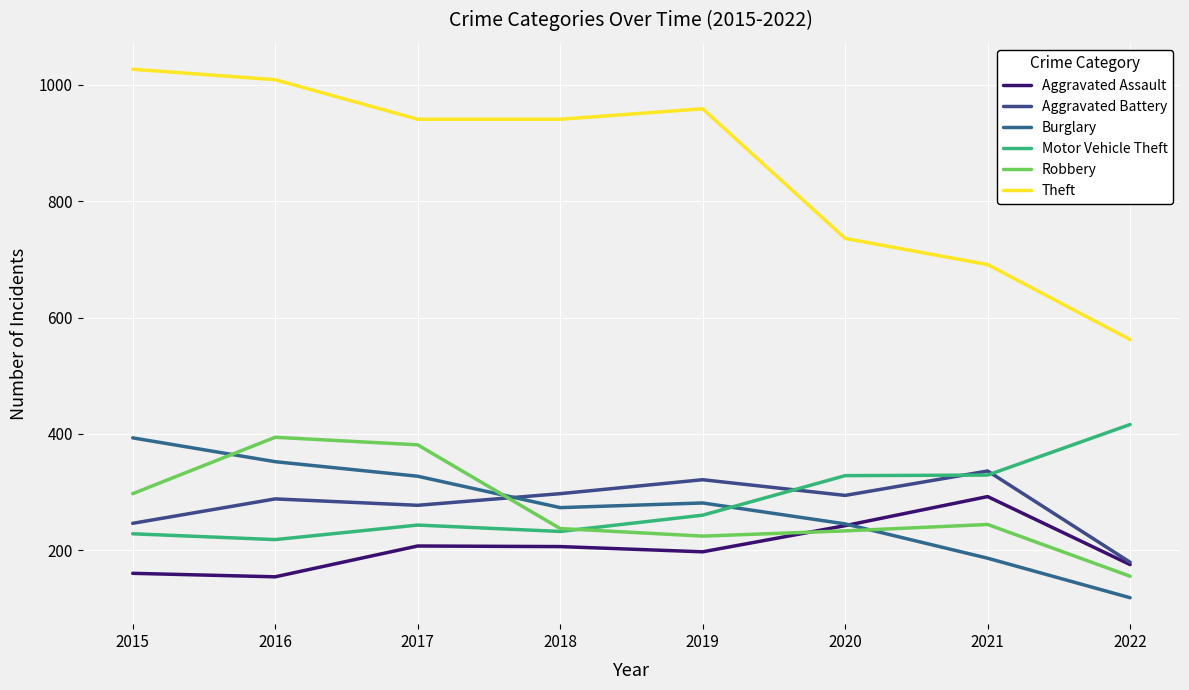

True or false: Aggravated Assault and Theft cross at least once.

False